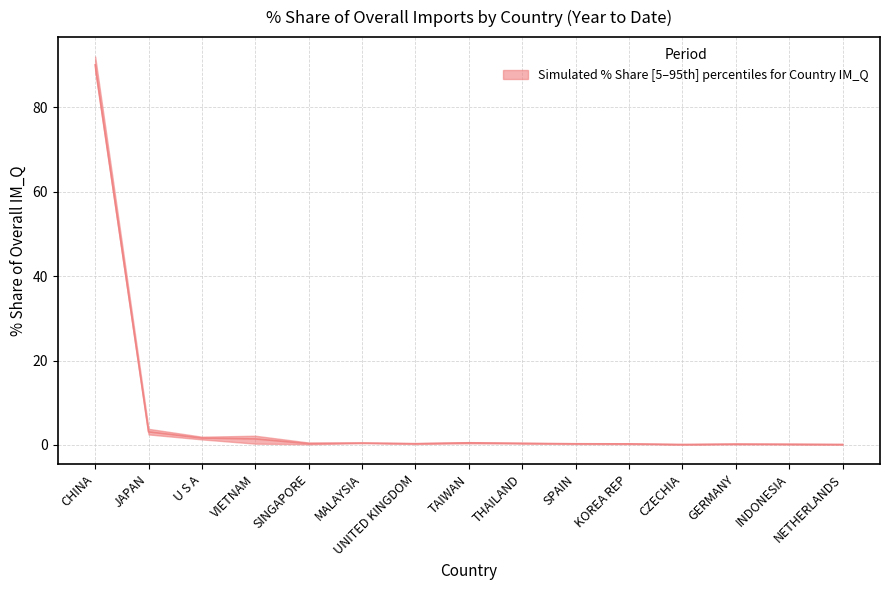

True or false: the data shows 0.5 at MALAYSIA.

True